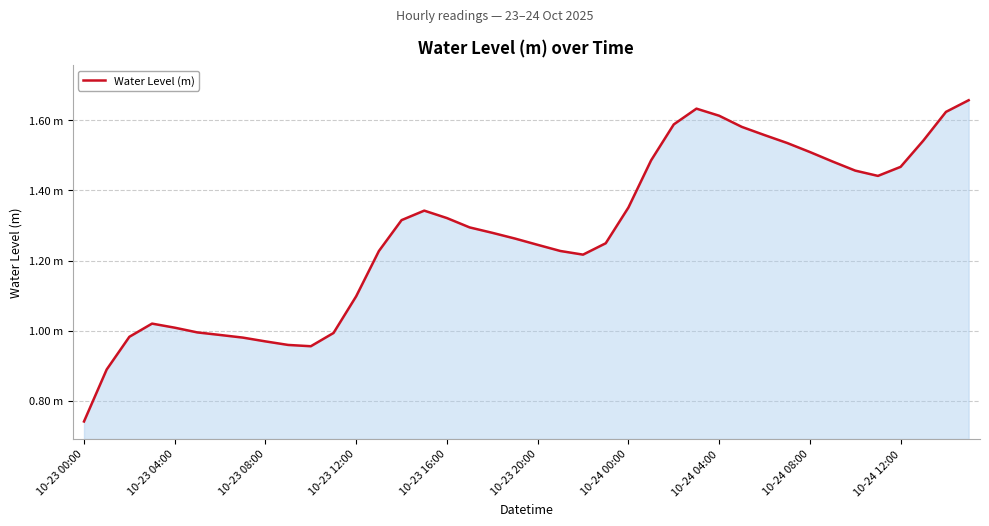

Is this an area chart (filled region under the line)?

Yes